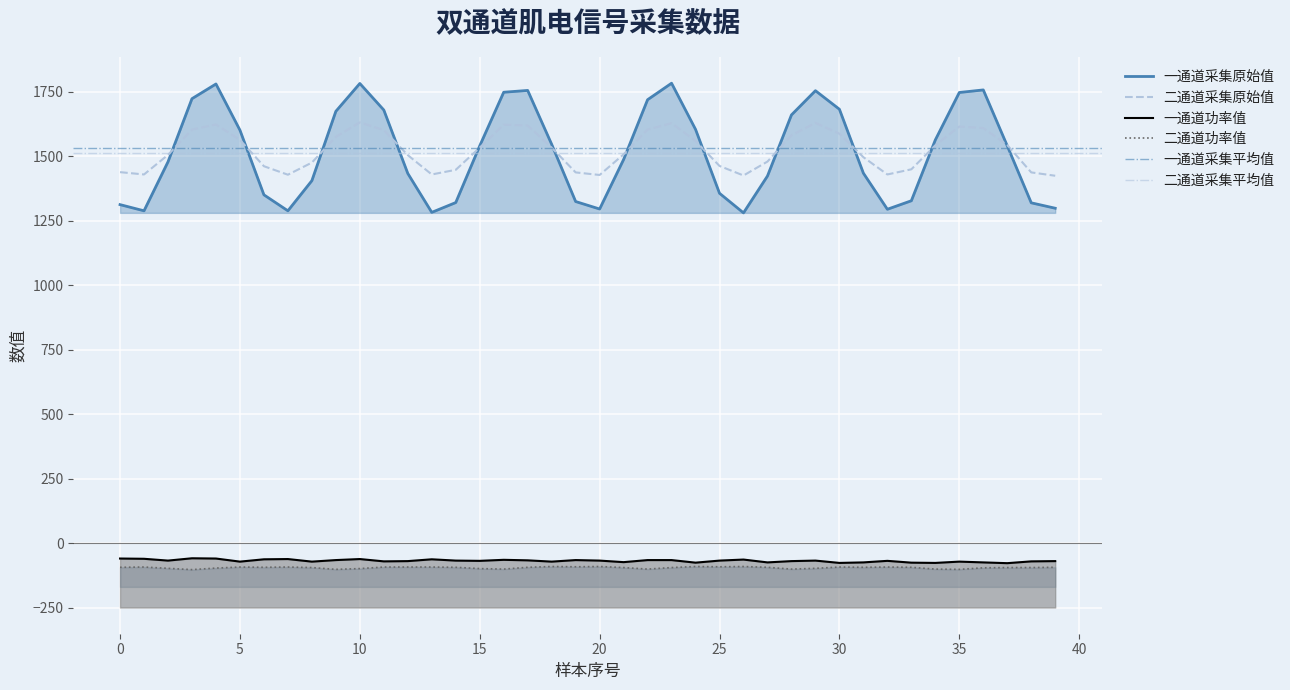

What is the label of the 20th point from the right?

20